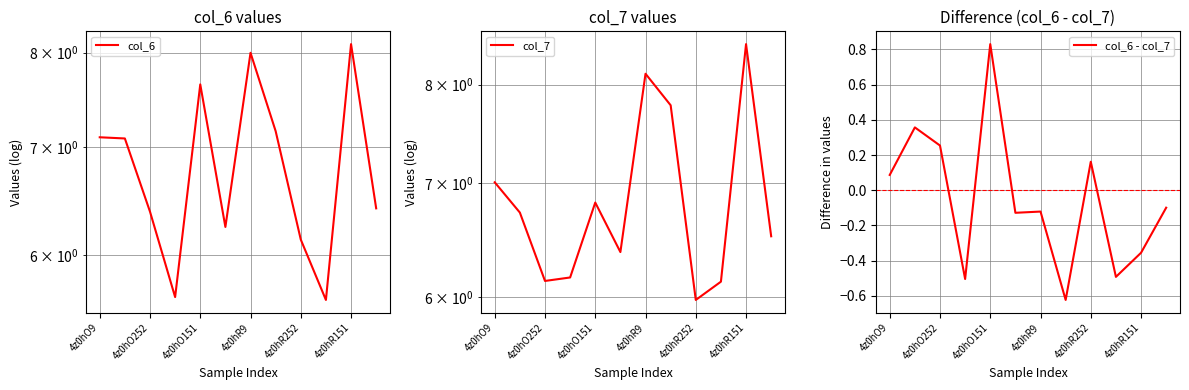

Which category has the highest value in the col_6 - col_7 series?

4z0hO151